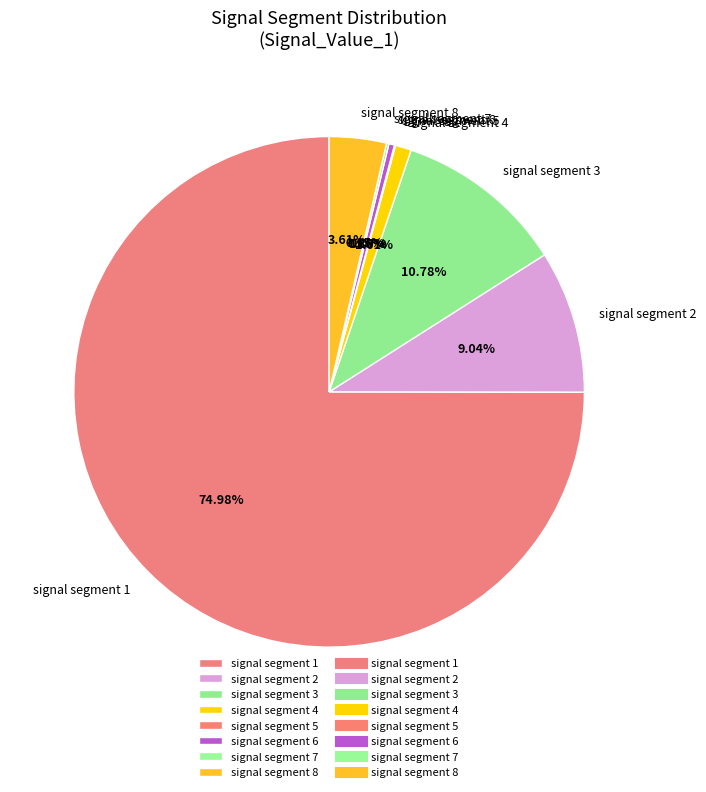

Does signal segment 1 account for over 50% of the chart?

Yes